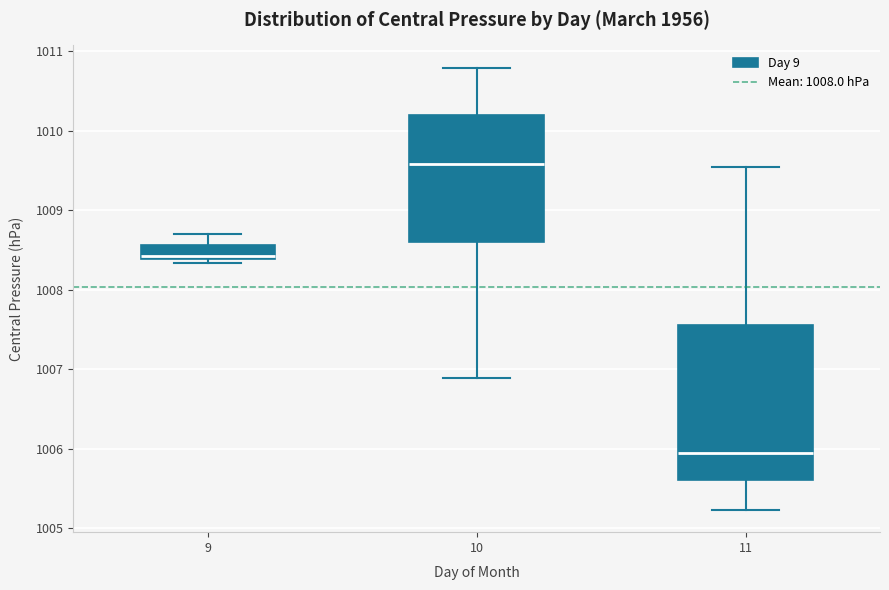

Which box has the highest median line?

10